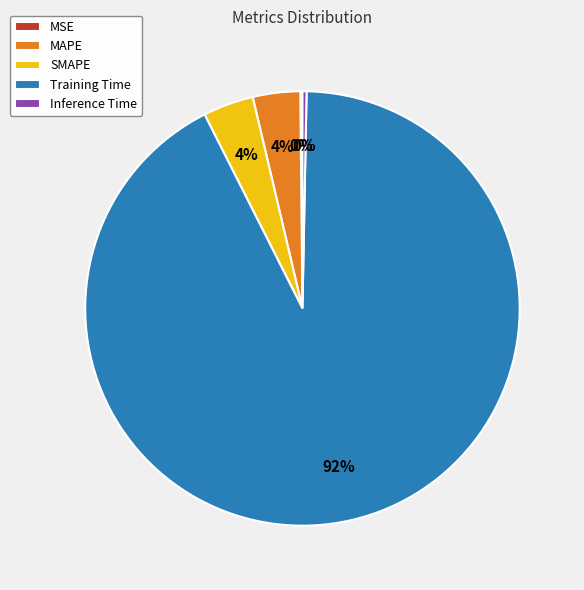

Which slice is the largest?

Training Time